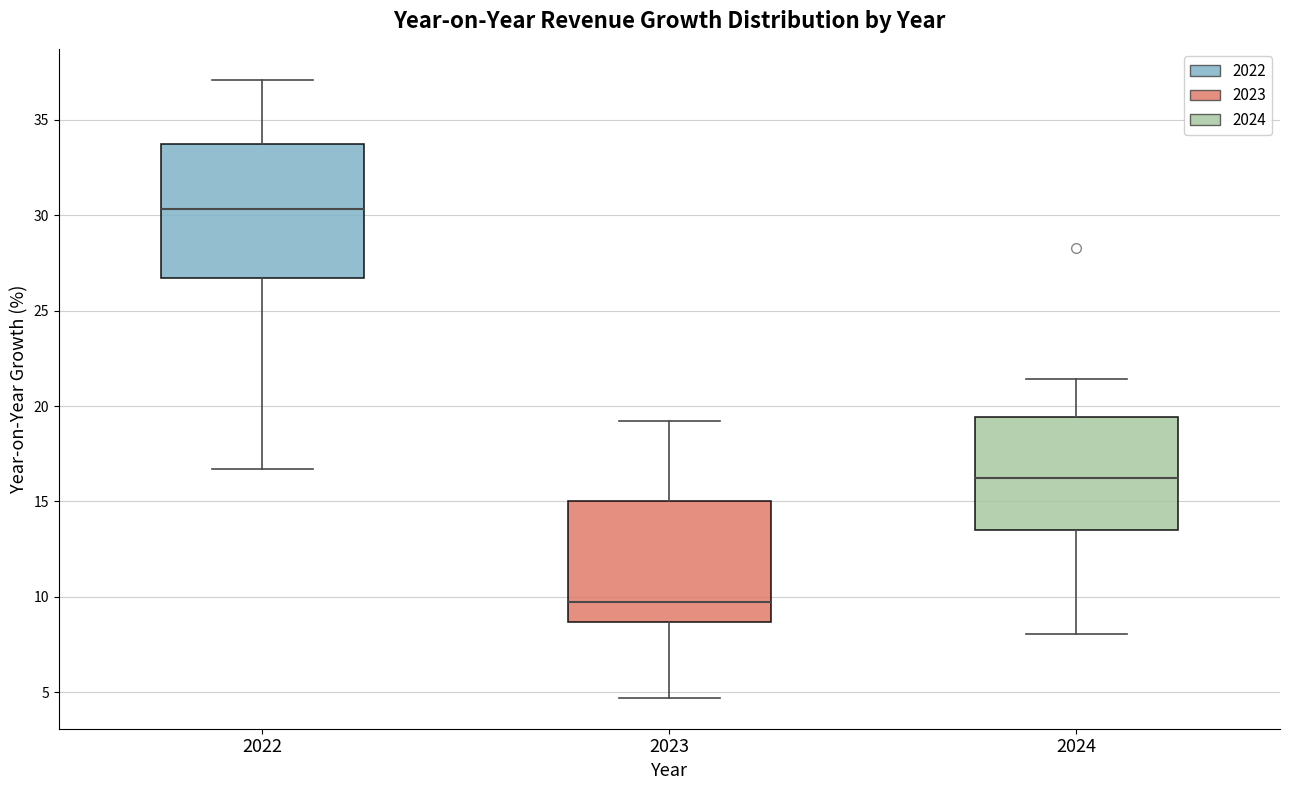

Which box is the tallest, from its lower edge to its upper edge?

2022